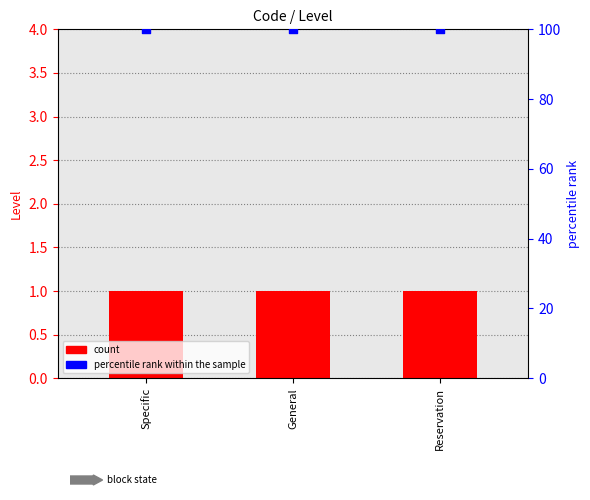

Which series reaches the maximum Y coordinate?

percentile rank within the sample